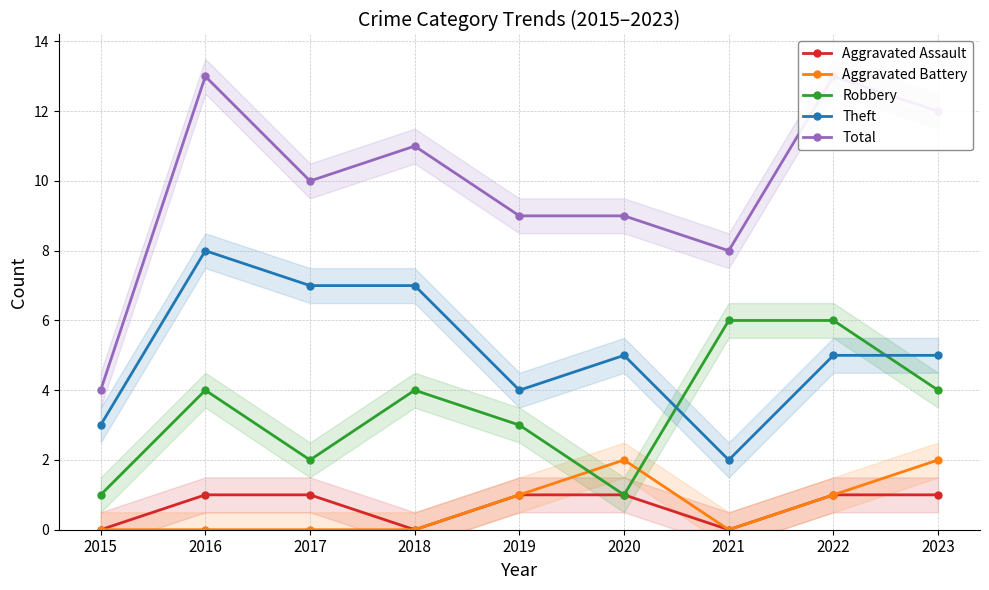

True or false: Aggravated Assault and Total intersect in this chart.

False